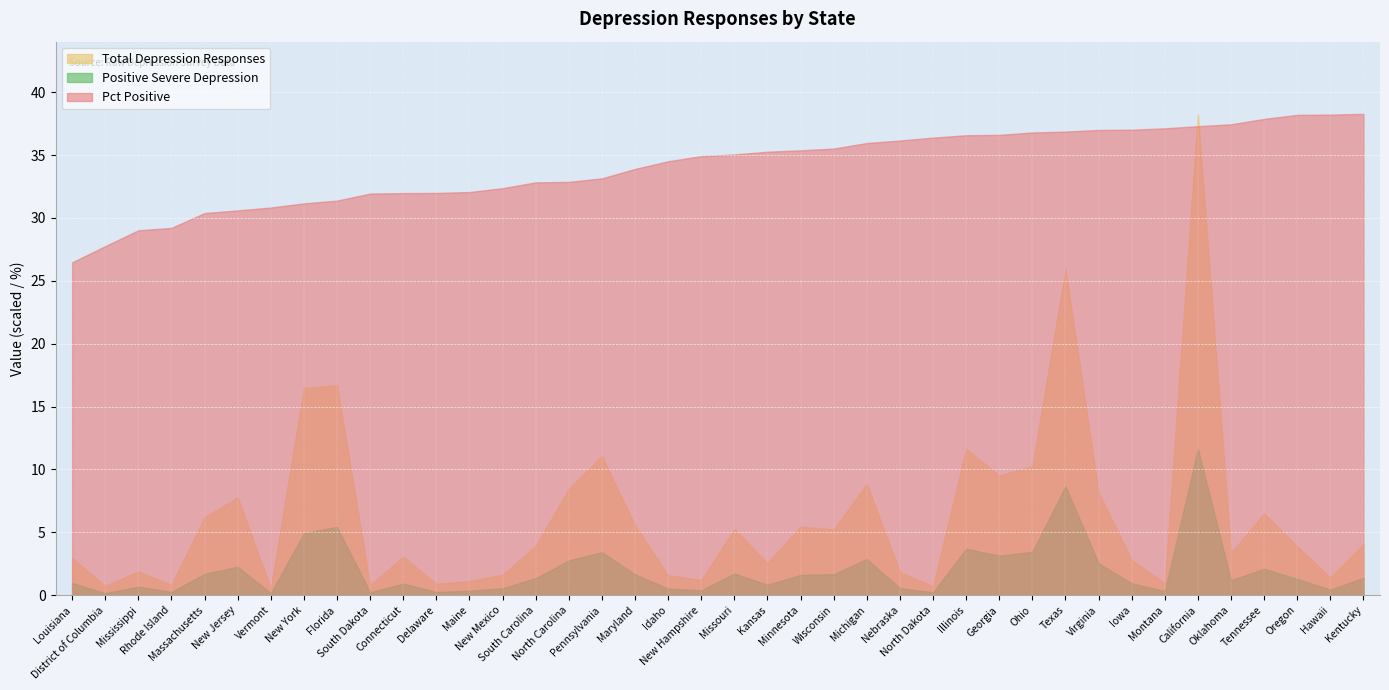

The Pct Positive series shows 30.8 at Vermont. True or false?

True